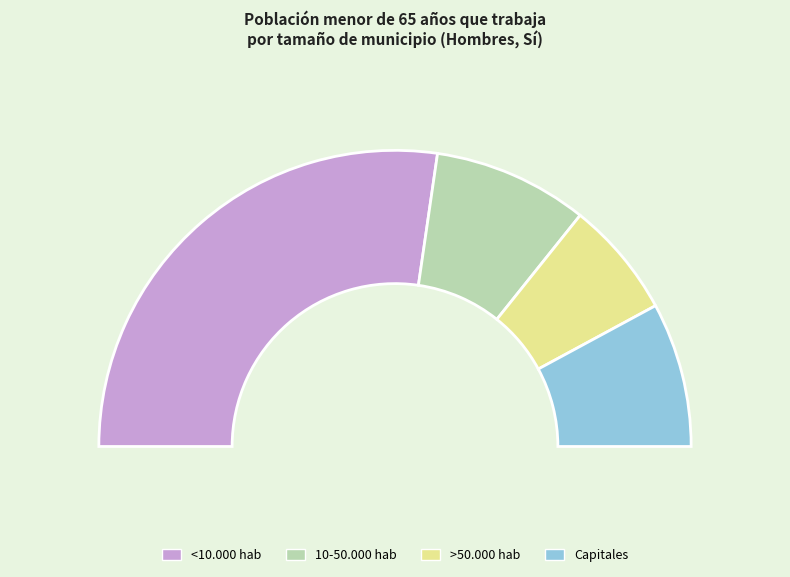

What percentage do <10.000 hab and >50.000 hab together represent?

67.3%